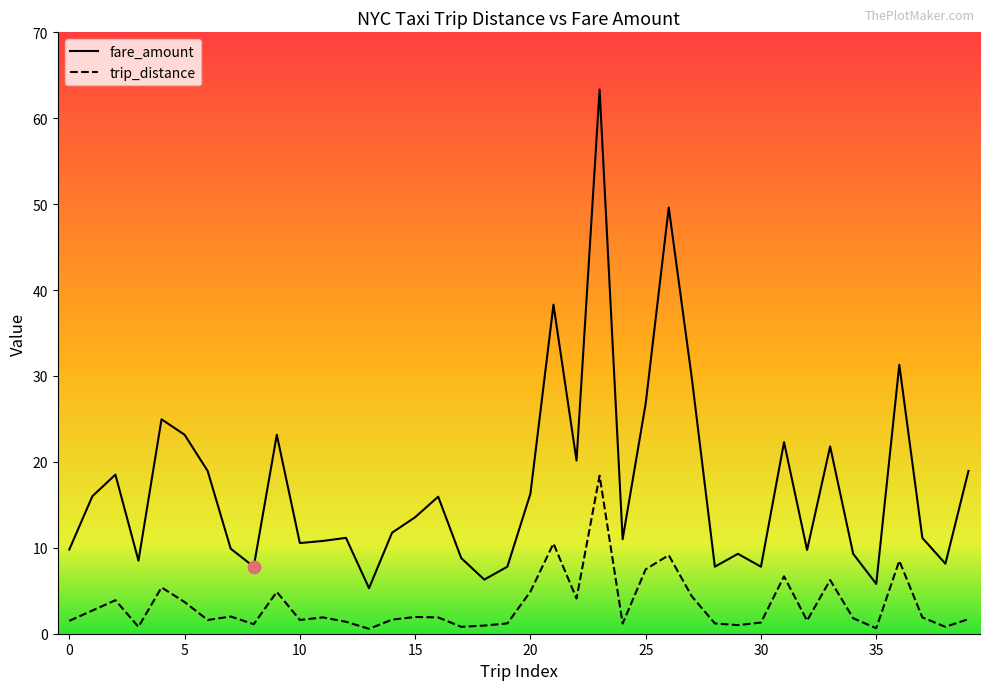

Is the value of fare_amount at 38 greater than the value of trip_distance at 3?

Yes